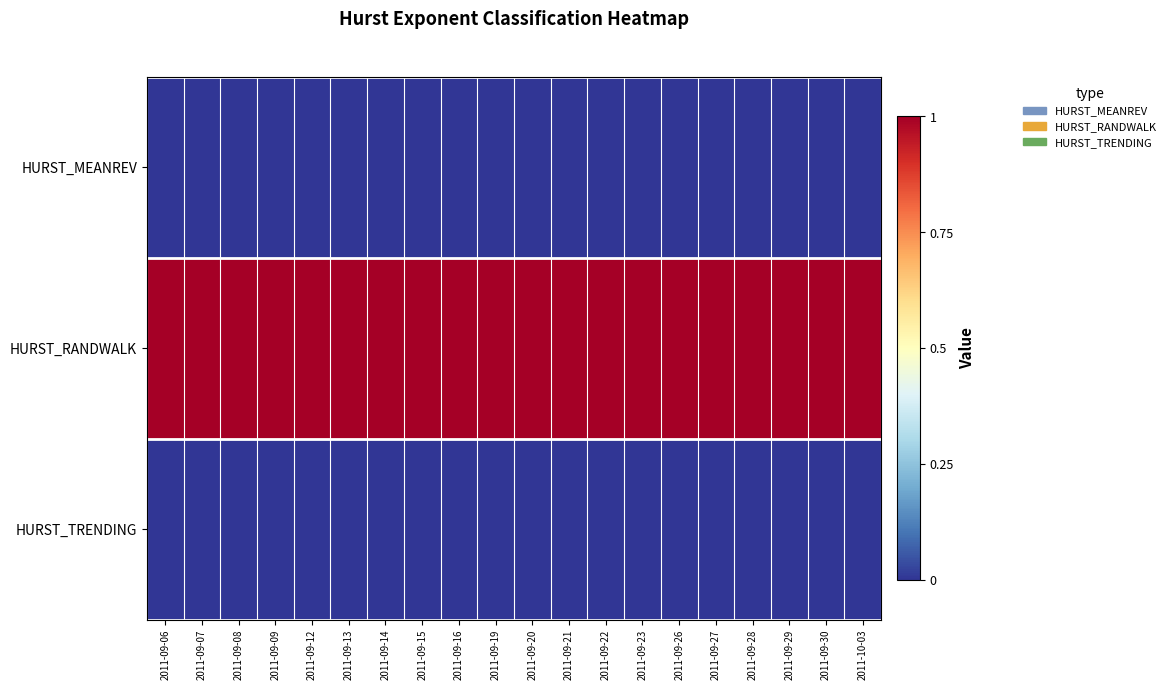

Reading left to right, list all the values displayed in this chart.

row_0: 2011-09-06=0	2011-09-07=0	2011-09-08=0	2011-09-09=0	2011-09-12=0	2011-09-13=0	2011-09-14=0	2011-09-15=0	2011-09-16=0	2011-09-19=0	2011-09-20=0	2011-09-21=0	2011-09-22=0	2011-09-23=0	2011-09-26=0	2011-09-27=0	2011-09-28=0	2011-09-29=0	2011-09-30=0	2011-10-03=0
row_1: 2011-09-06=1	2011-09-07=1	2011-09-08=1	2011-09-09=1	2011-09-12=1	2011-09-13=1	2011-09-14=1	2011-09-15=1	2011-09-16=1	2011-09-19=1	2011-09-20=1	2011-09-21=1	2011-09-22=1	2011-09-23=1	2011-09-26=1	2011-09-27=1	2011-09-28=1	2011-09-29=1	2011-09-30=1	2011-10-03=1
row_2: 2011-09-06=0	2011-09-07=0	2011-09-08=0	2011-09-09=0	2011-09-12=0	2011-09-13=0	2011-09-14=0	2011-09-15=0	2011-09-16=0	2011-09-19=0	2011-09-20=0	2011-09-21=0	2011-09-22=0	2011-09-23=0	2011-09-26=0	2011-09-27=0	2011-09-28=0	2011-09-29=0	2011-09-30=0	2011-10-03=0